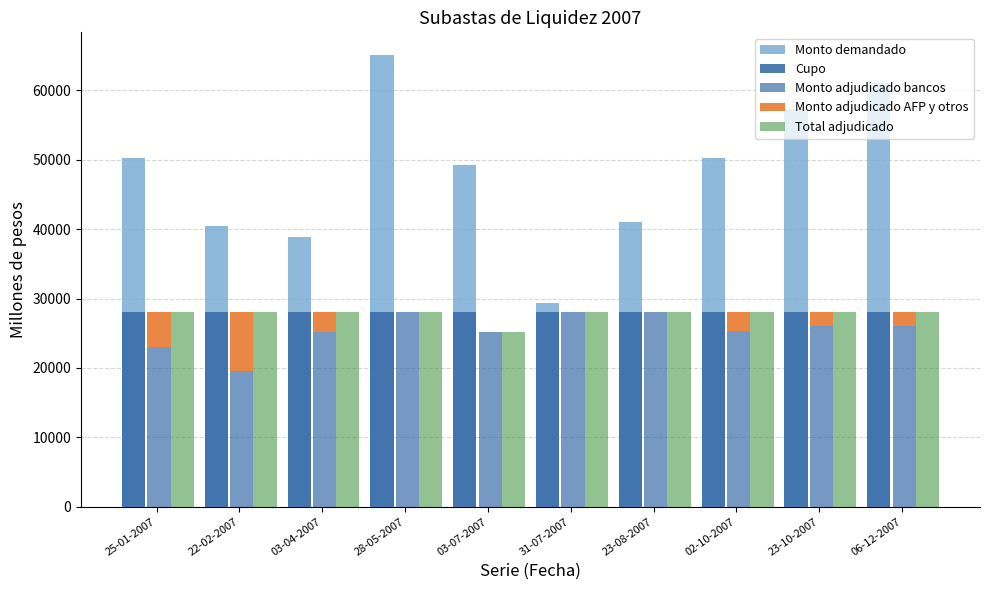

What is the sum of the Cupo values at 03-07-2007 and 03-04-2007?

56000